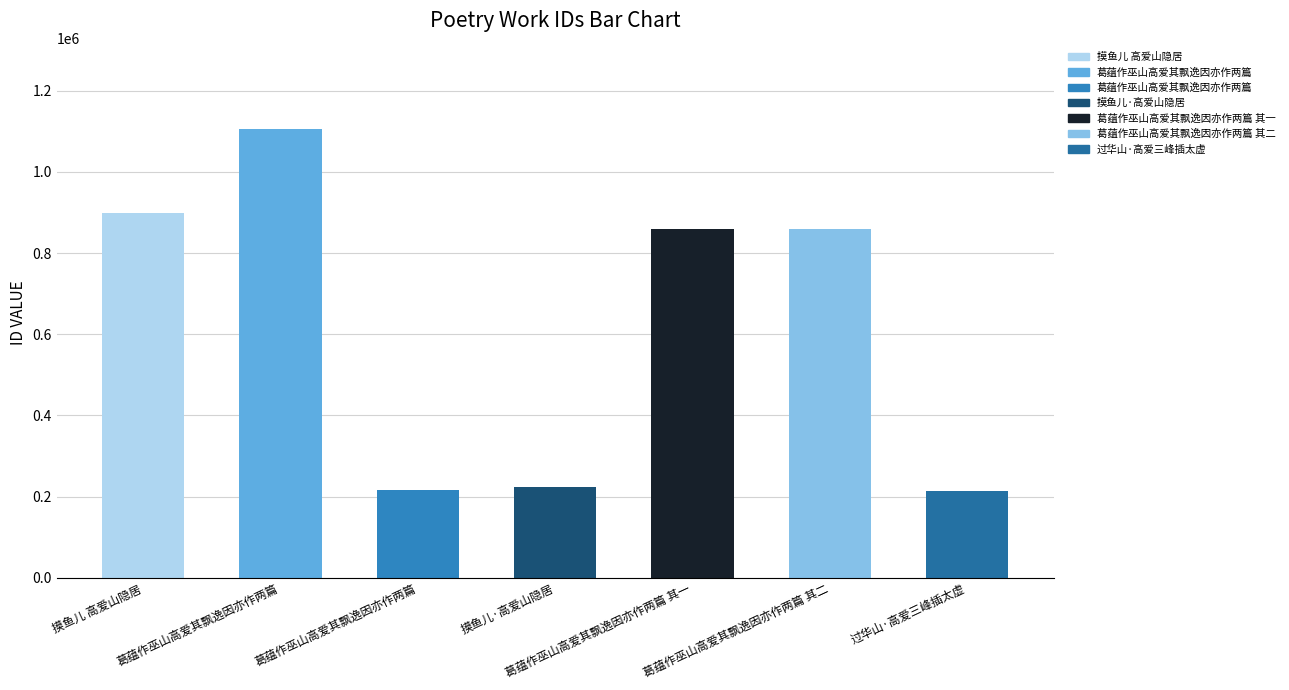

What is the label of the 4th bar from the right?

摸鱼儿·高爱山隐居